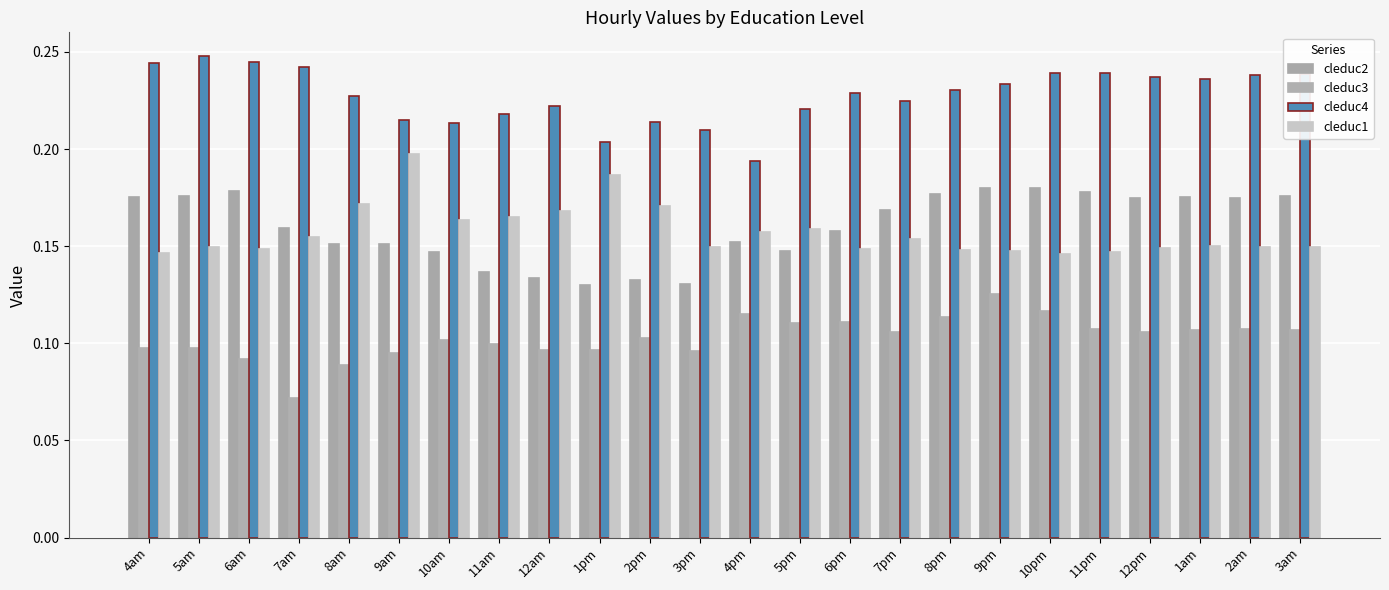

What is the lowest value of the cleduc2 series?

0.1